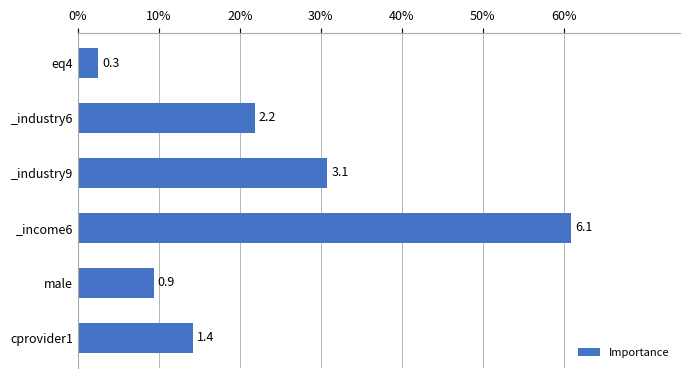

List the labels in order of value, smallest first.

eq4, male, cprovider1, _industry6, _industry9, _income6